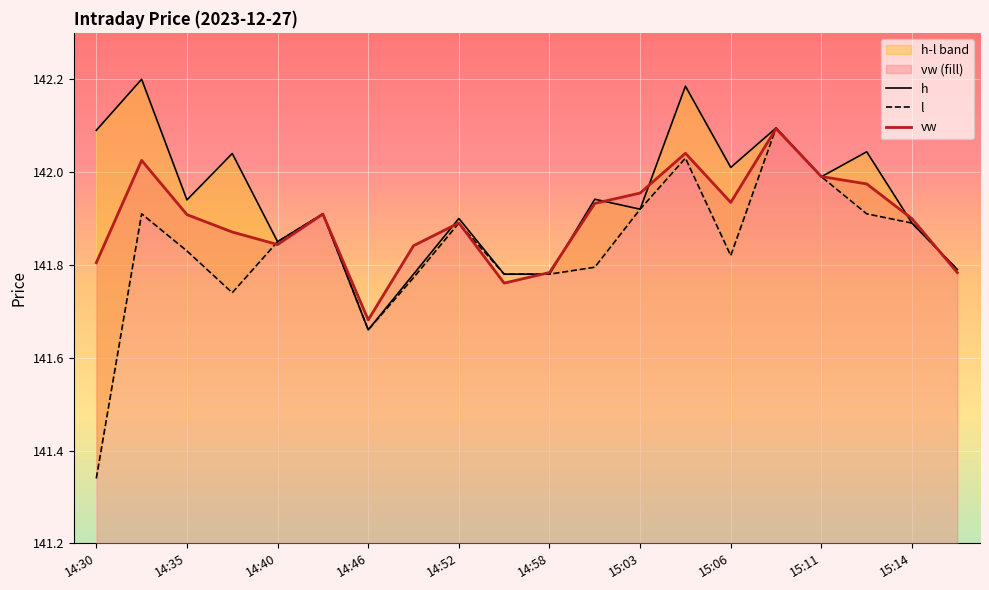

How many lines are shown in the chart?

3